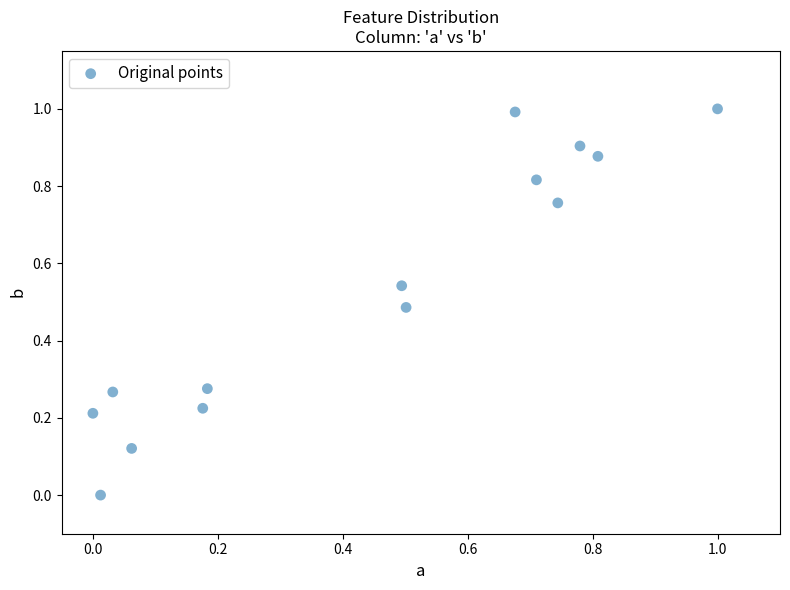

What is the range of Y values (max minus min)?

1.0